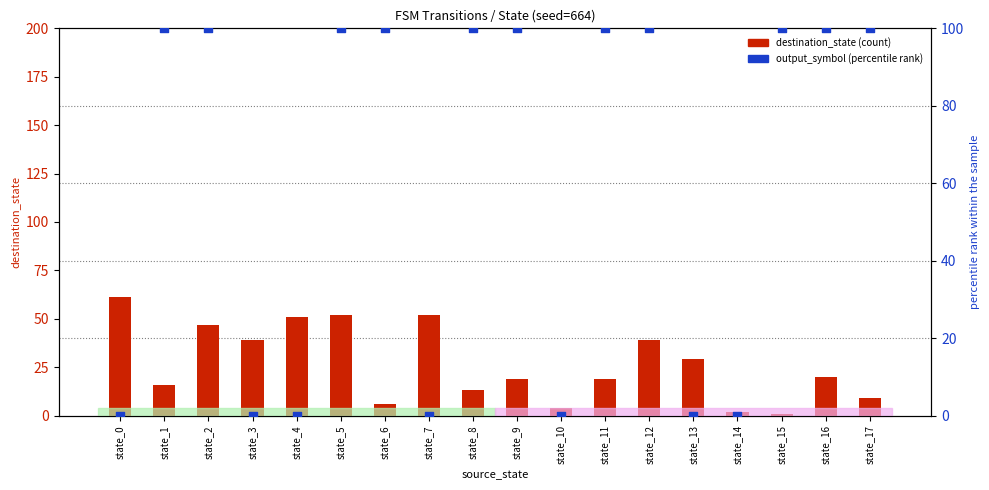

Which series reaches the maximum Y coordinate?

output_symbol (scaled)